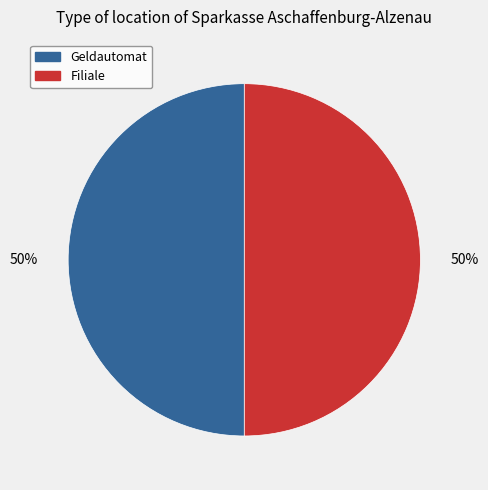

The Filiale slice represents 50% of the pie. True or false?

True